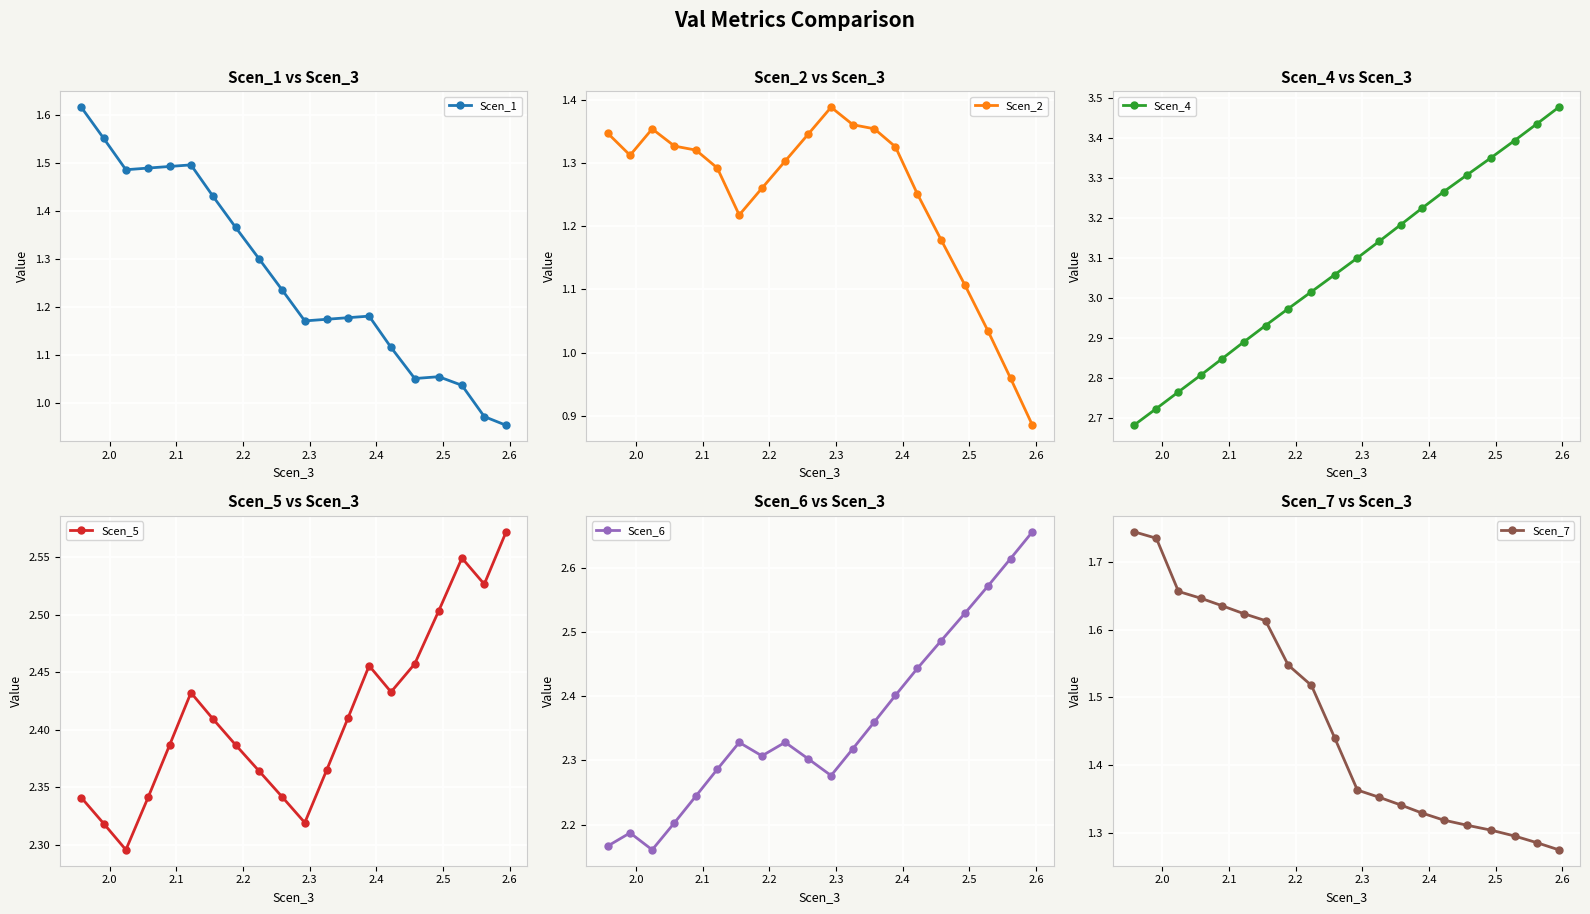

Which series has the widest spread of values?

Scen_4